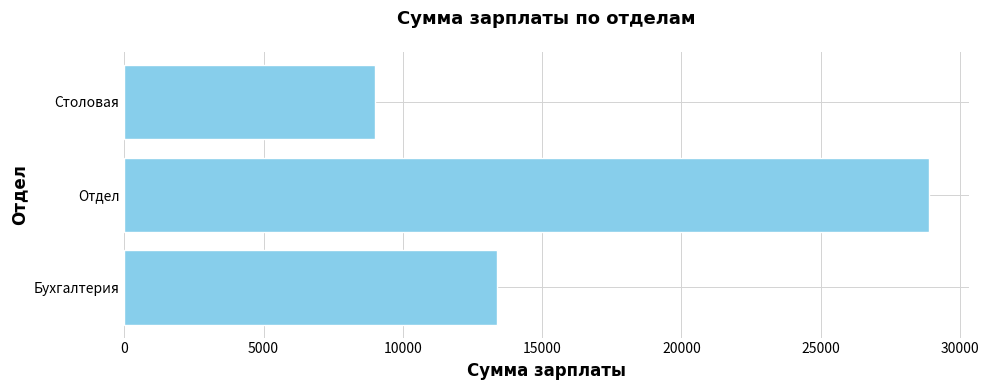

Between Бухгалтерия and Отдел, which is larger?

Отдел